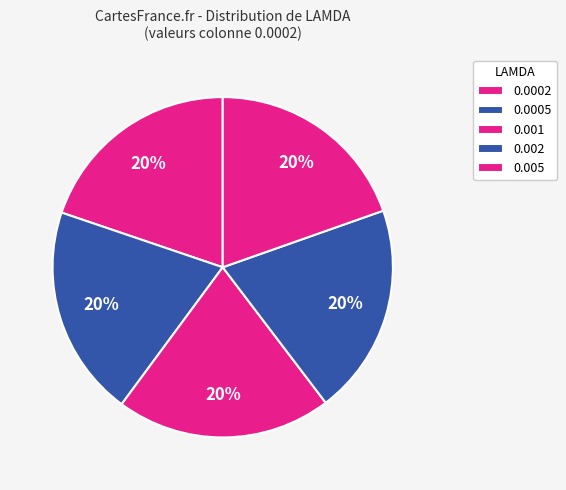

How many slices are in this pie chart?

5